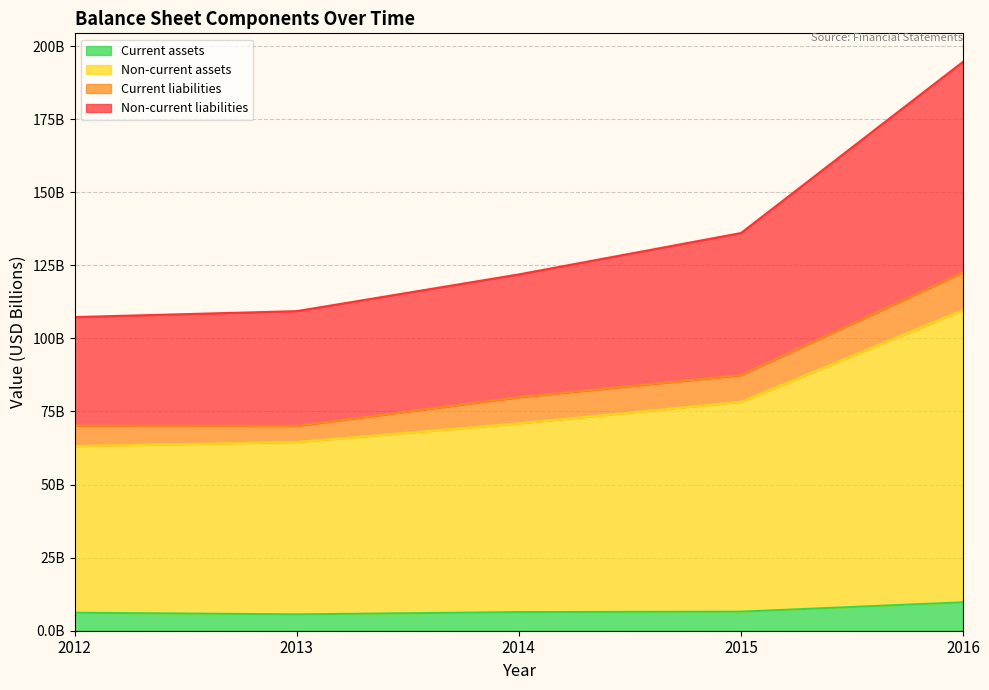

True or false: Non-current liabilities and Non-current assets cross at least once.

False